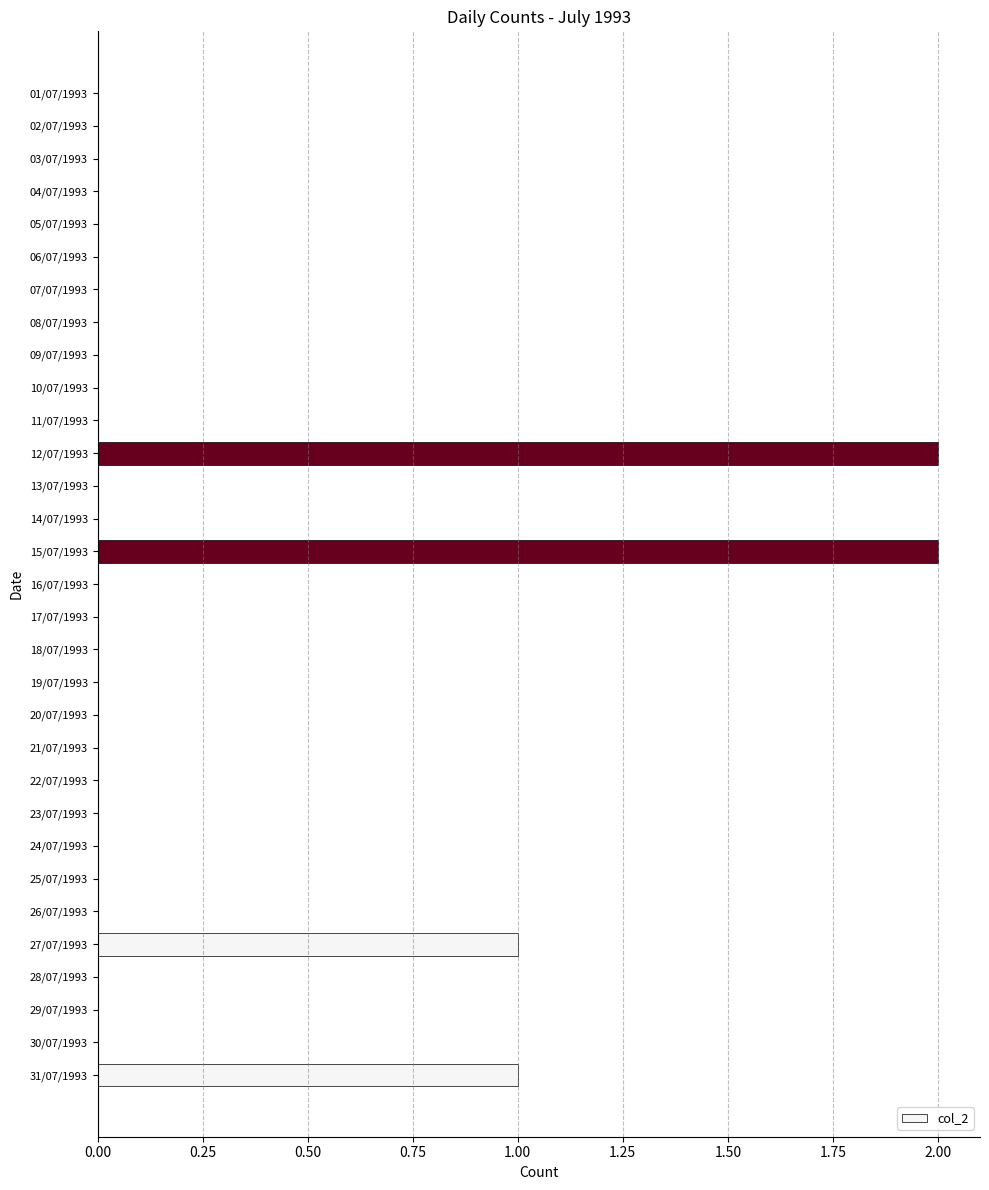

Are the bars horizontal?

Yes